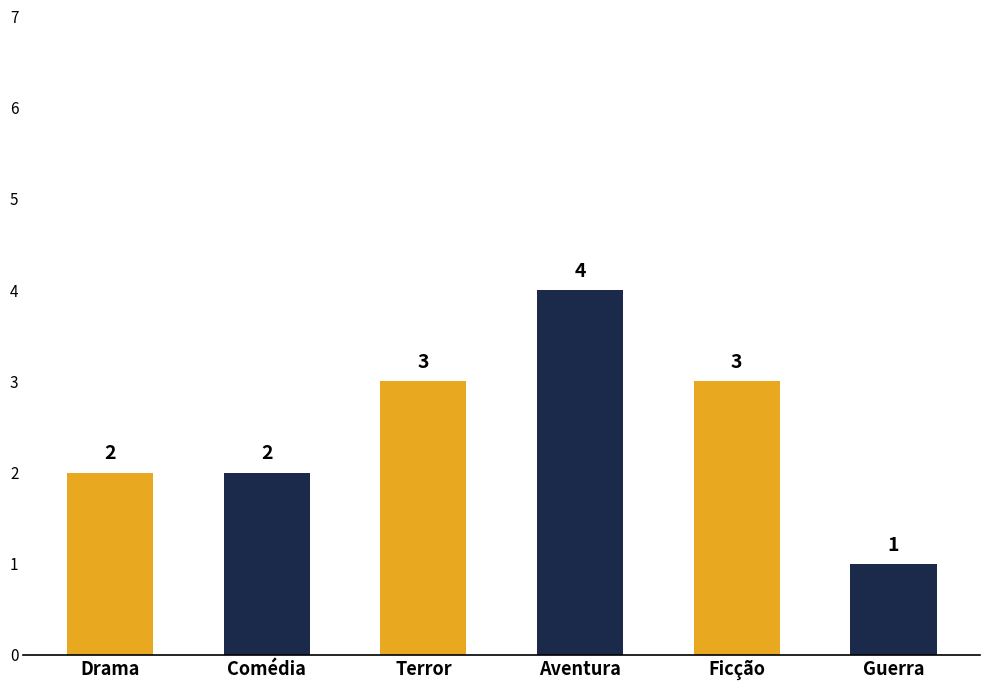

What is the maximum value shown in the chart?

4